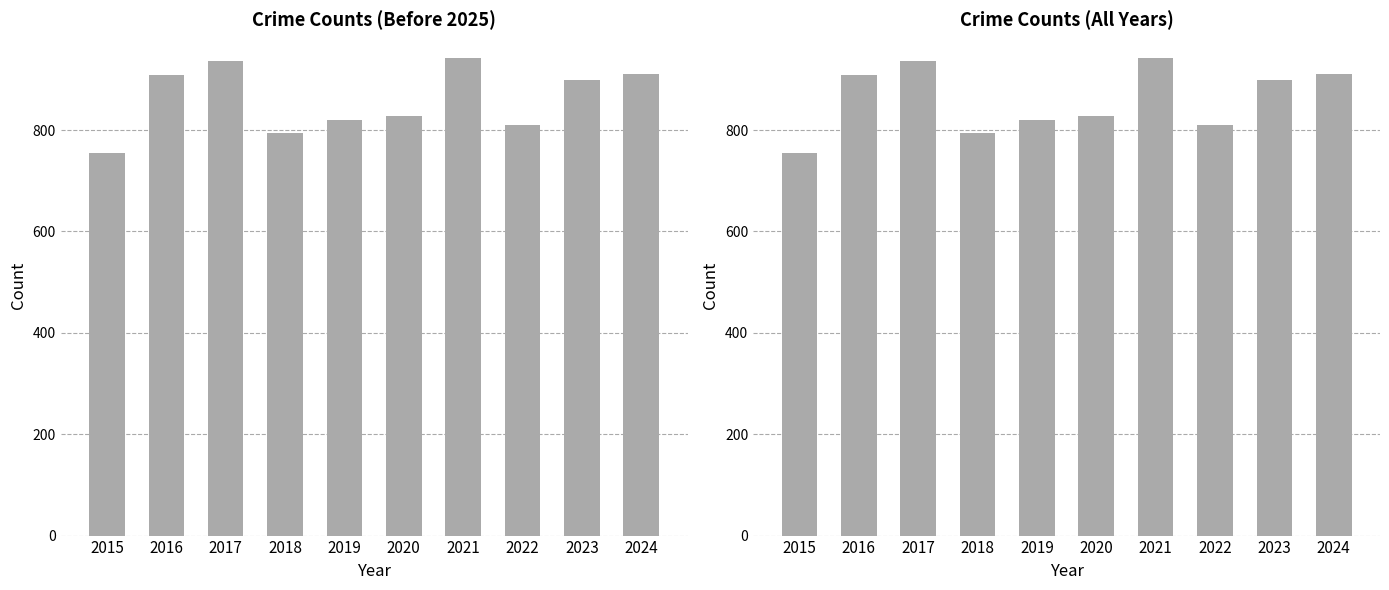

Where does the data first go above 898?

2016